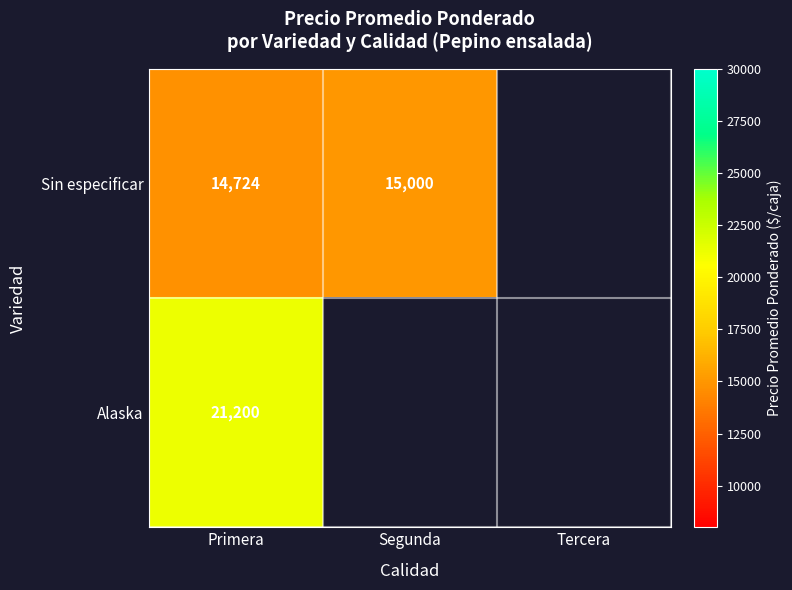

True or false: Alaska has a value of 21200 at Primera.

True